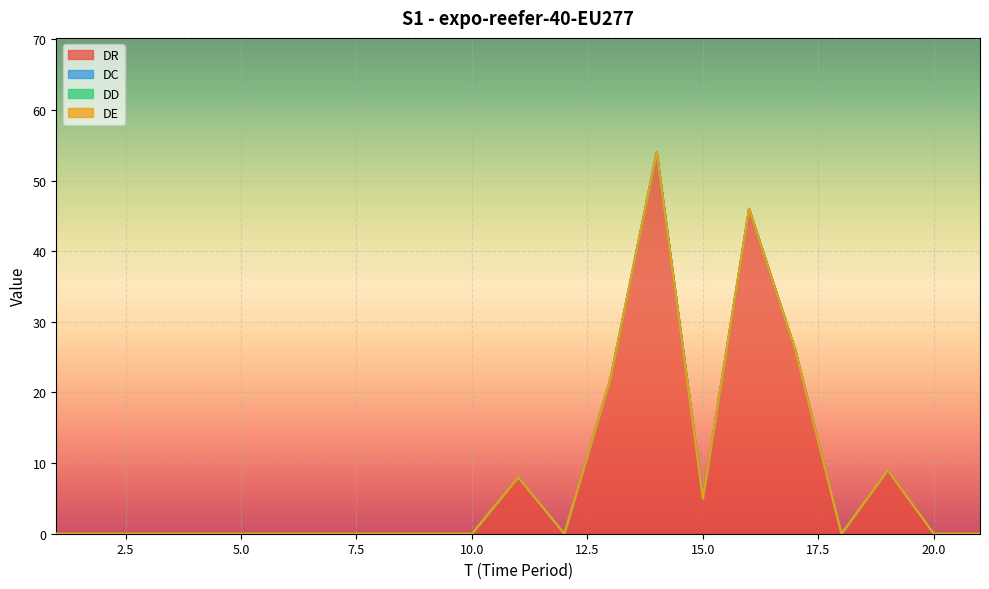

Reading left to right, list all the values displayed in this chart.

DR: 0	0	0	0	0	0	0	0	0	0	8	0	22	54	5	46	26	0	9	0	0
DC: 0	0	0	0	0	0	0	0	0	0	0	0	0	0	0	0	0	0	0	0	0
DD: 0	0	0	0	0	0	0	0	0	0	0	0	0	0	0	0	0	0	0	0	0
DE: 0	0	0	0	0	0	0	0	0	0	0	0	0	0	0	0	0	0	0	0	0